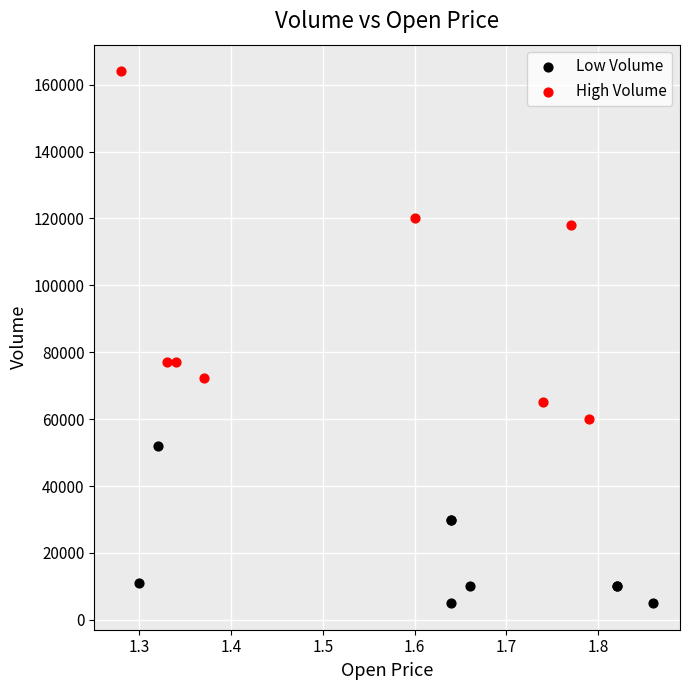

Which series reaches the minimum Y coordinate?

Low Volume